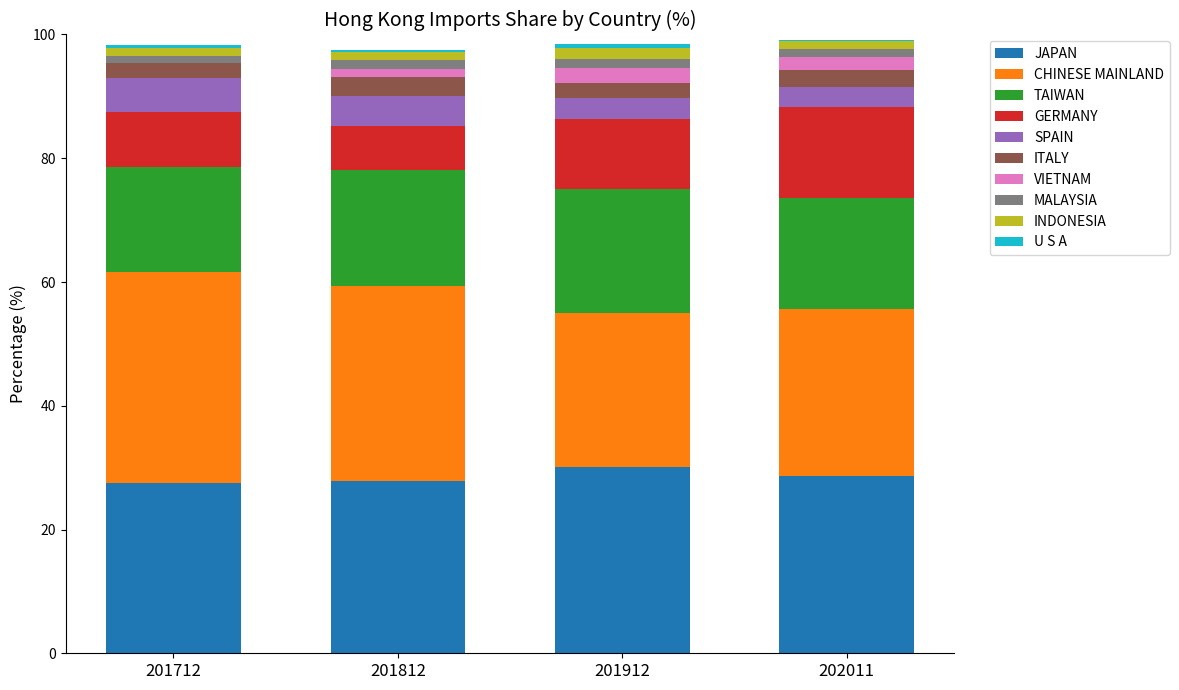

True or false: JAPAN has a value of 27.5 at 201712.

True